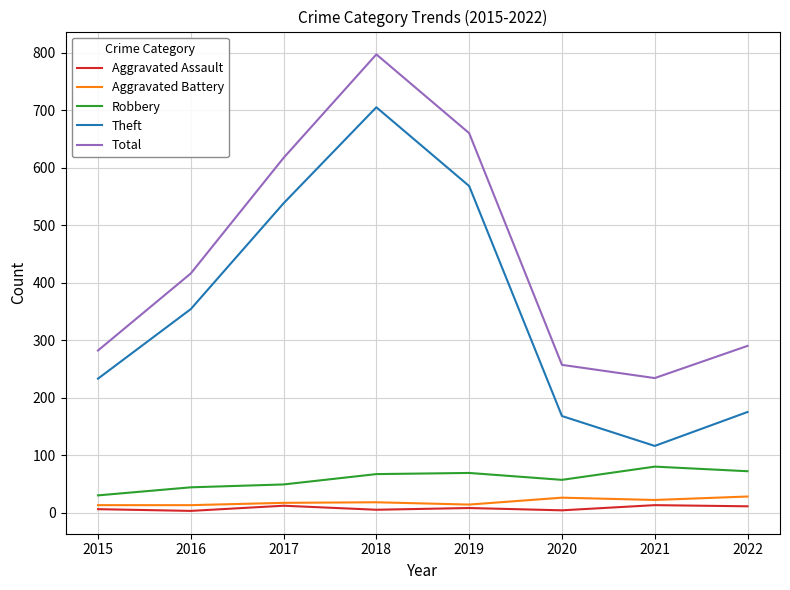

What is the maximum value shown in the chart?

797